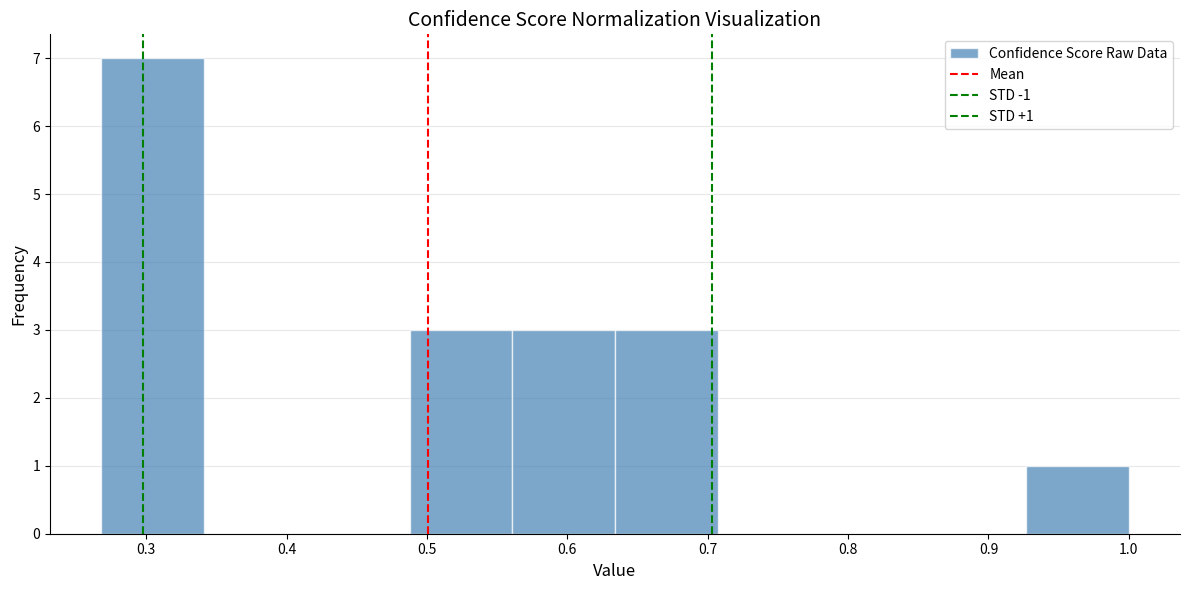

Over which range of the x-axis is the bar tallest?

0.27 to 0.34